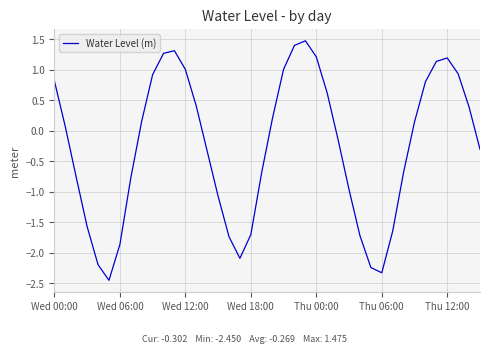

What is the difference between the maximum and minimum values?

3.9